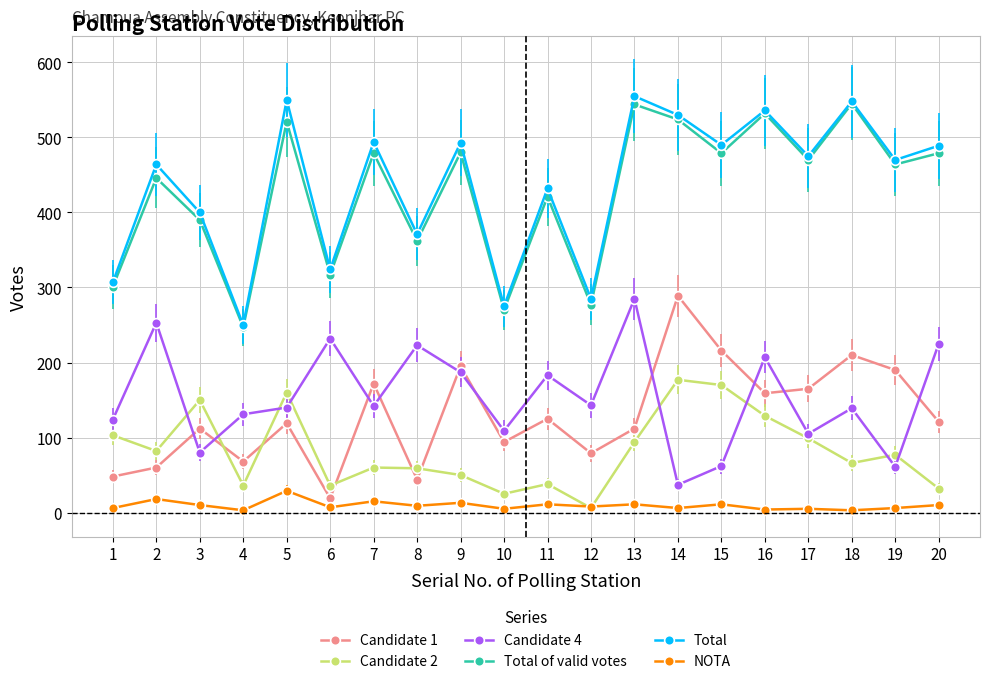

True or false: Total of valid votes has more than 0 points higher than both neighbors.

True